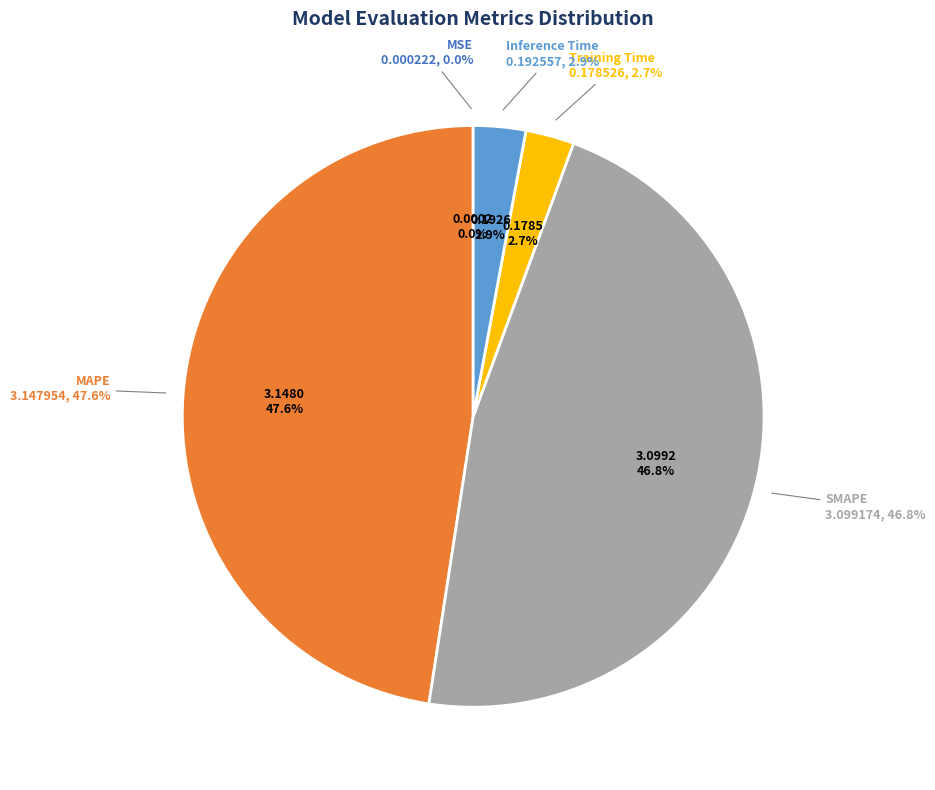

Does any single category account for the majority?

No